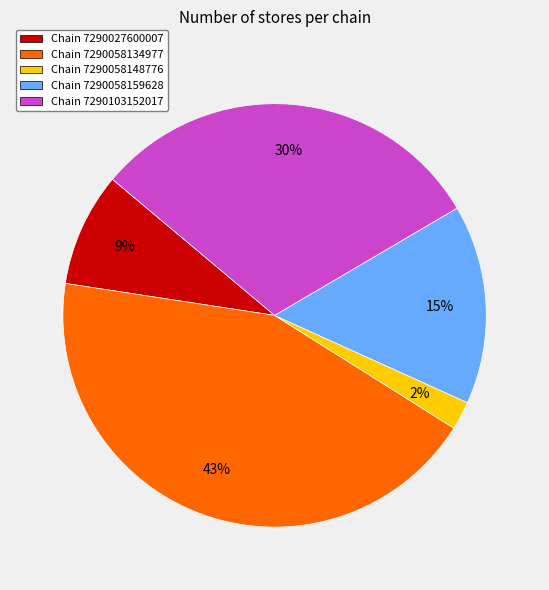

Does Chain 7290103152017 account for over 50% of the chart?

No